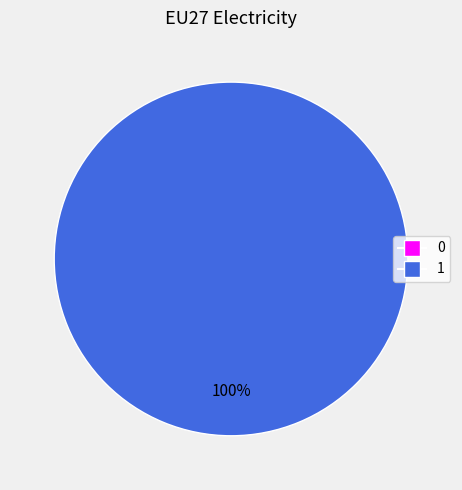

True or false: 1 accounts for 100% of the total.

True